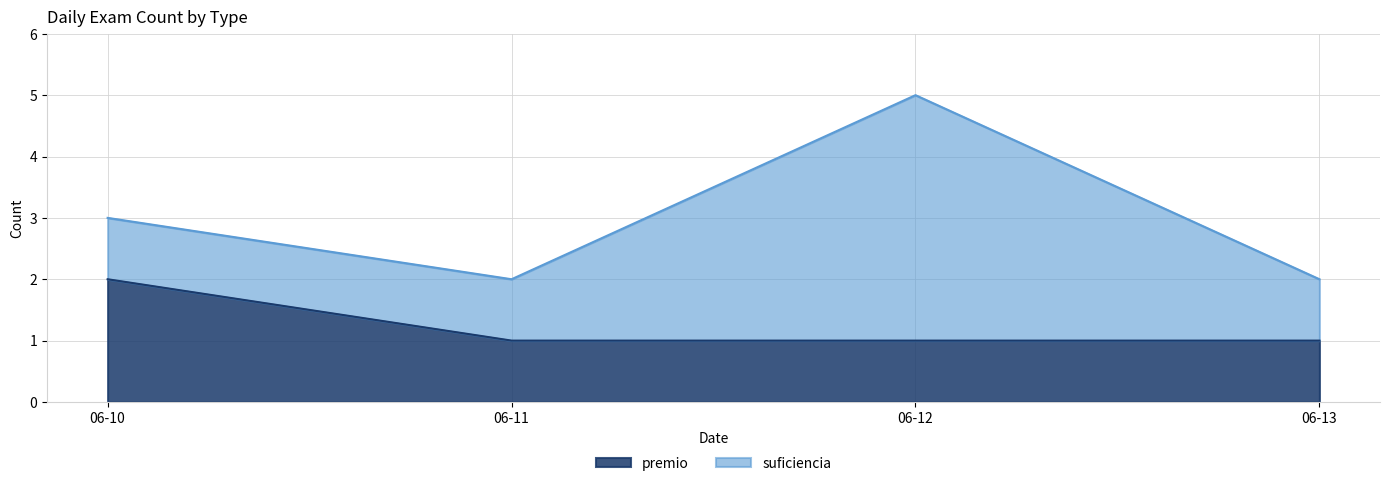

At which category is the sum across all series the highest?

06-12